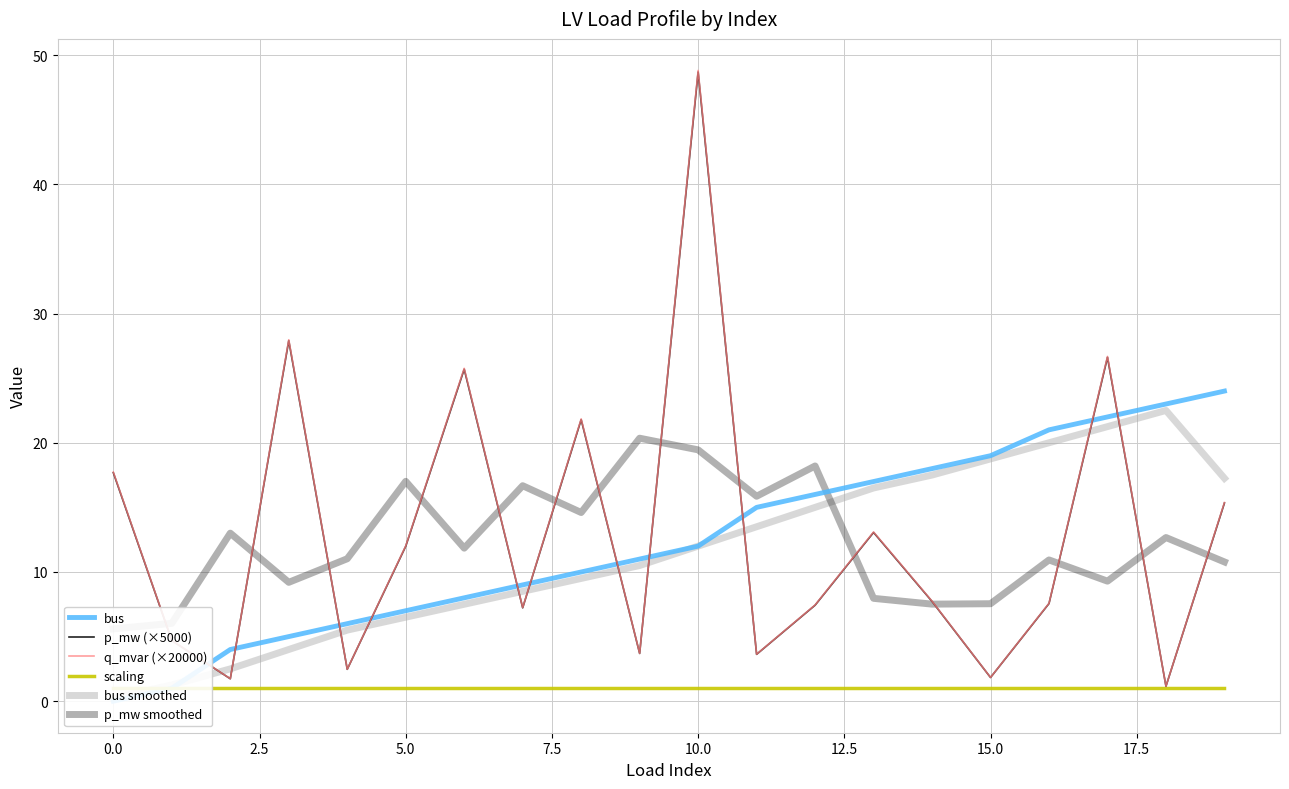

Reading right to left, what are all the values shown in this chart?

bus: 24.0	23.0	22.0	21.0	19.0	18.0	17.0	16.0	15.0	12.0	11.0	10.0	9.0	8.0	7.0	6.0	5.0	4.0	1.0	0.0
p_mw (×5000): 15.3	1.2	26.6	7.6	1.8	7.7	13.1	7.4	3.6	48.7	3.7	21.8	7.2	25.7	12.0	2.5	27.9	1.7	4.7	17.7
q_mvar (×20000): 15.4	1.2	26.7	7.6	1.8	7.7	13.1	7.4	3.6	48.8	3.7	21.8	7.2	25.8	12.0	2.5	28.0	1.7	4.7	17.7
scaling: 1.0	1.0	1.0	1.0	1.0	1.0	1.0	1.0	1.0	1.0	1.0	1.0	1.0	1.0	1.0	1.0	1.0	1.0	1.0	1.0
bus smoothed: 17.2	22.5	21.2	20.0	18.8	17.5	16.5	15.0	13.5	12.0	10.5	9.5	8.5	7.5	6.5	5.5	4.0	2.5	1.2	0.2
p_mw smoothed: 10.8	12.7	9.3	10.9	7.5	7.5	8.0	18.2	15.9	19.5	20.4	14.6	16.7	11.8	17.0	11.0	9.2	13.0	6.0	5.6